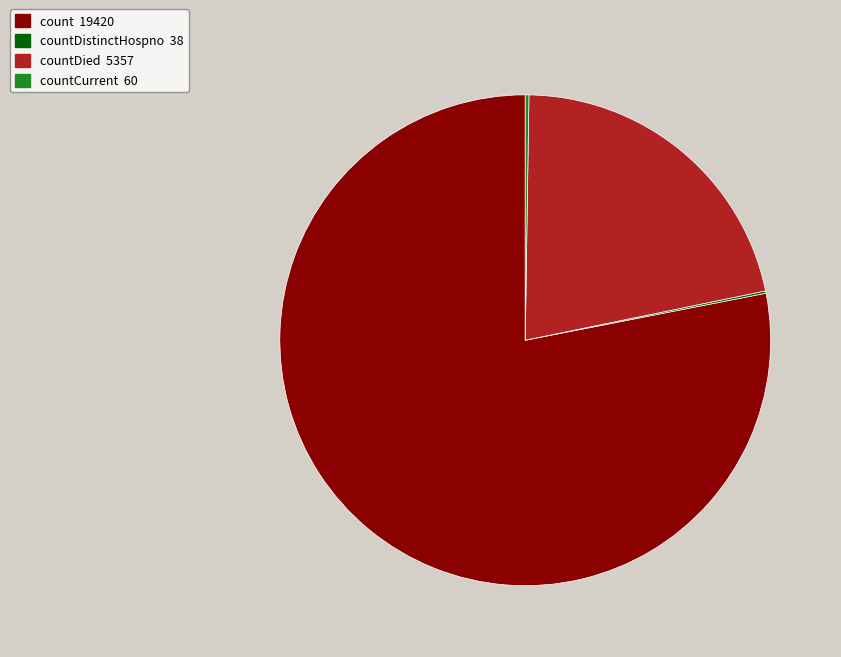

Is there any slice that represents more than half of the pie?

Yes